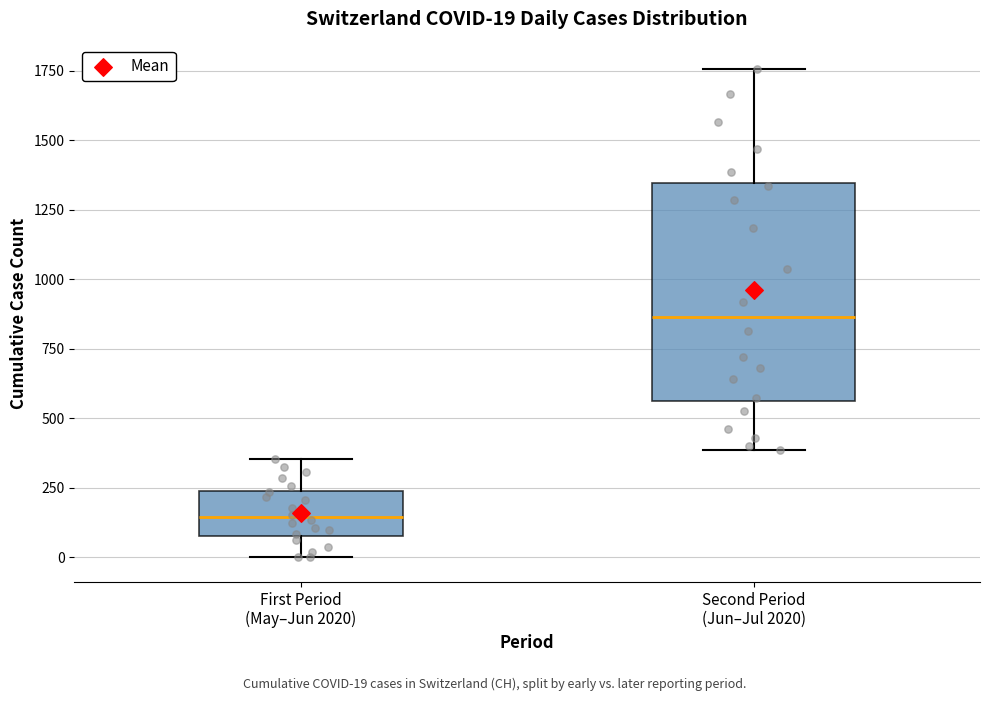

Comparing the boxes themselves (not the whiskers), which one is the tallest?

Second Period (Jun–Jul 2020)